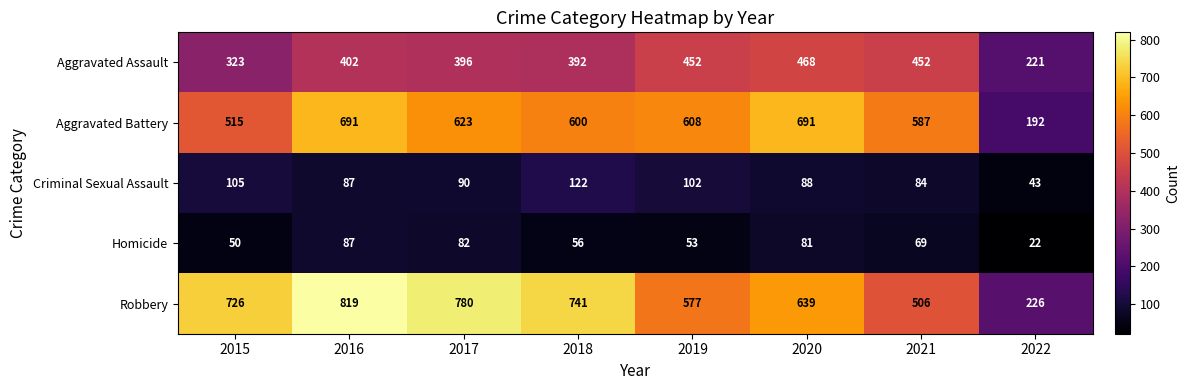

Rank the series by their maximum value, from lowest to highest.

Homicide, Criminal Sexual Assault, Aggravated Assault, Aggravated Battery, Robbery